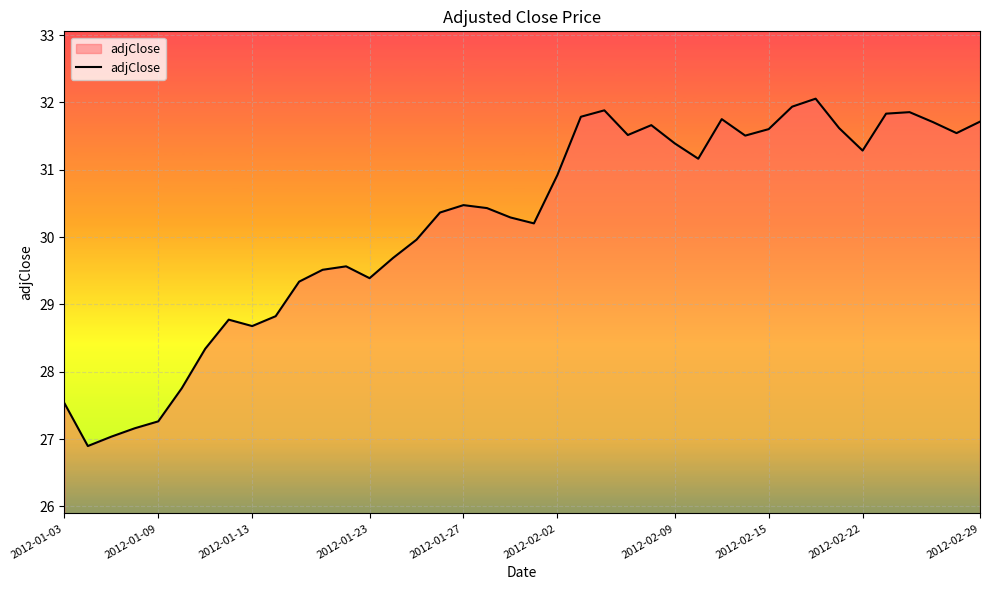

True or false: the data has more than 2 interior local peaks.

True